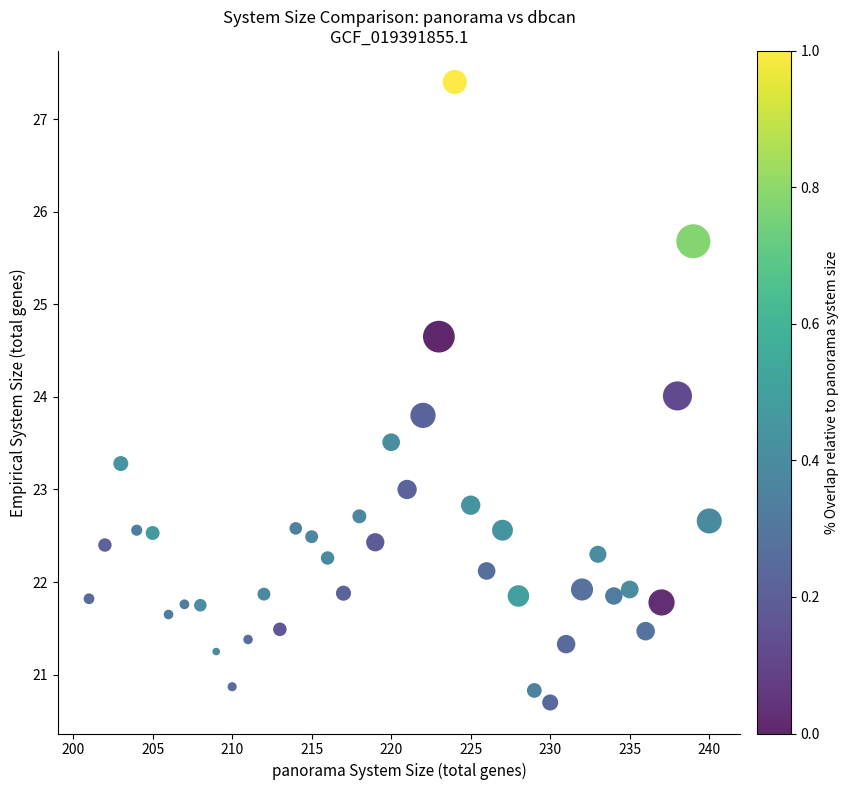

What is the range of X values (max minus min)?

39.0